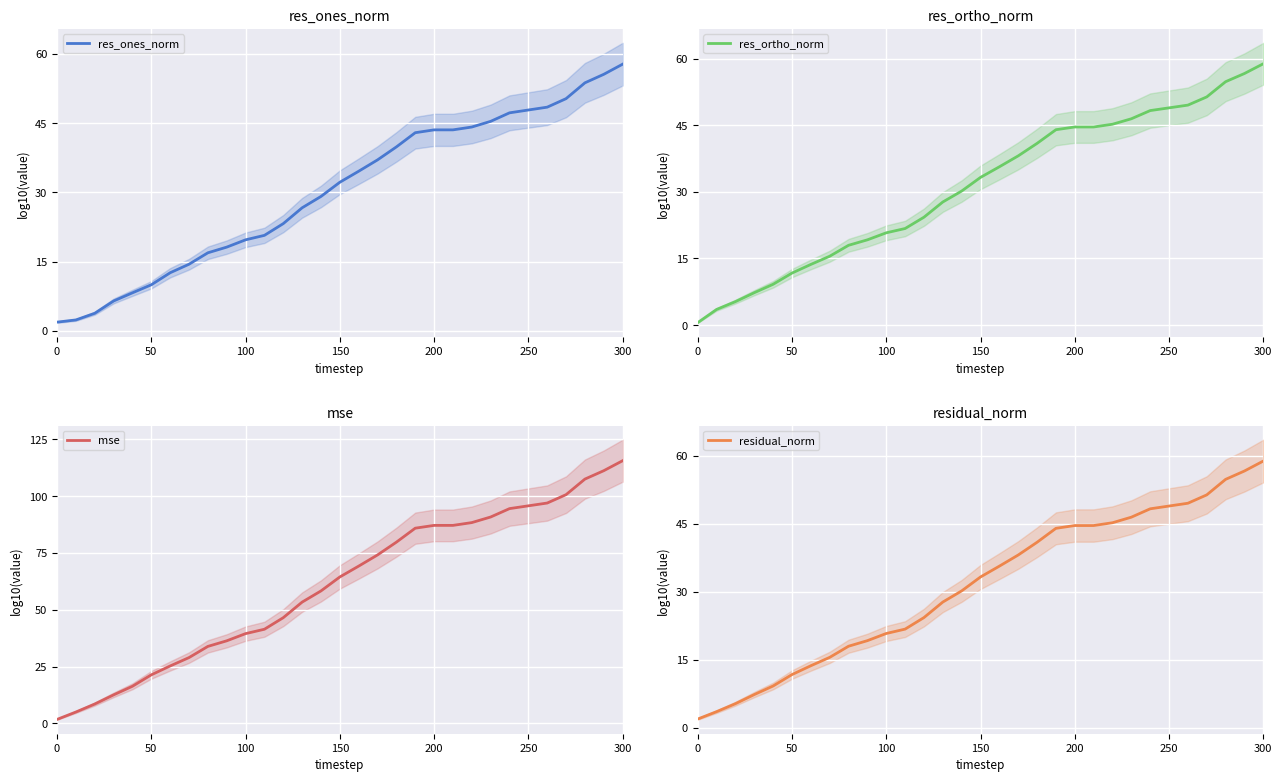

Reading left to right, list all the values displayed in this chart.

res_ones_norm: 1.9	2.4	3.8	6.5	8.3	10.0	12.6	14.5	16.9	18.2	19.7	20.7	23.3	26.7	29.1	32.2	34.6	37.1	39.9	42.9	43.6	43.6	44.2	45.4	47.2	47.9	48.5	50.3	53.7	55.6	57.8
res_ortho_norm: 0.6	3.5	5.3	7.3	9.2	11.7	13.7	15.5	18.0	19.2	20.8	21.7	24.3	27.7	30.2	33.3	35.6	38.1	40.9	44.0	44.6	44.6	45.2	46.4	48.3	48.9	49.5	51.4	54.8	56.6	58.8
mse: 1.7	5.0	8.5	12.5	16.3	21.4	25.3	28.9	33.9	36.3	39.5	41.4	46.5	53.4	58.3	64.4	69.2	74.1	79.7	85.9	87.1	87.1	88.3	90.8	94.5	95.7	97.0	100.6	107.5	111.2	115.6
residual_norm: 1.9	3.5	5.3	7.3	9.2	11.7	13.7	15.5	18.0	19.2	20.8	21.7	24.3	27.7	30.2	33.3	35.6	38.1	40.9	44.0	44.6	44.6	45.2	46.4	48.3	48.9	49.5	51.4	54.8	56.6	58.8